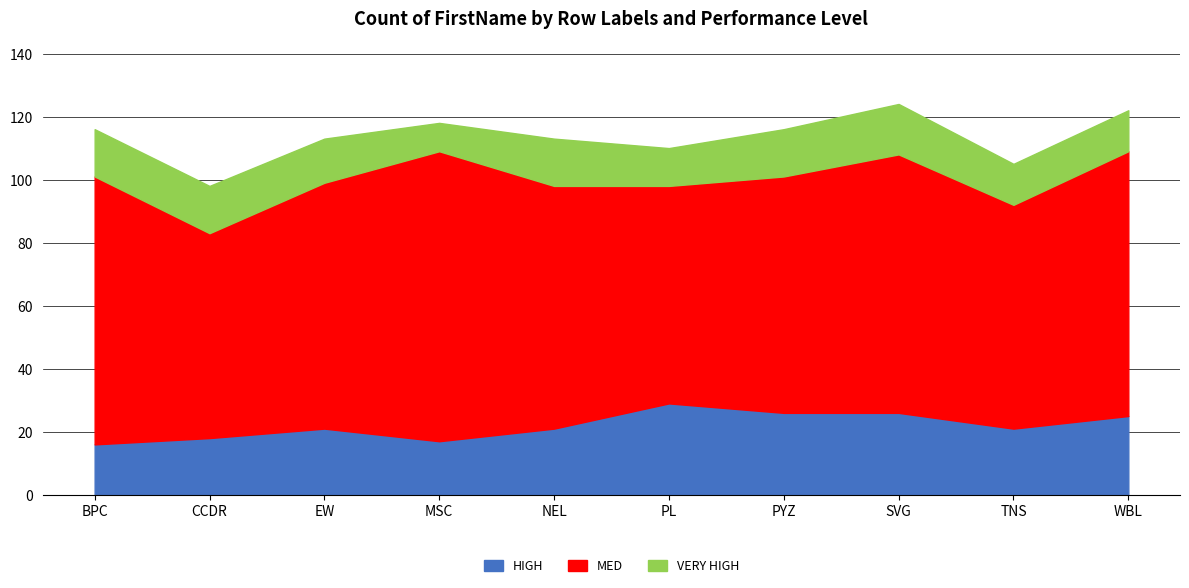

What is the total value across all series at BPC?

116